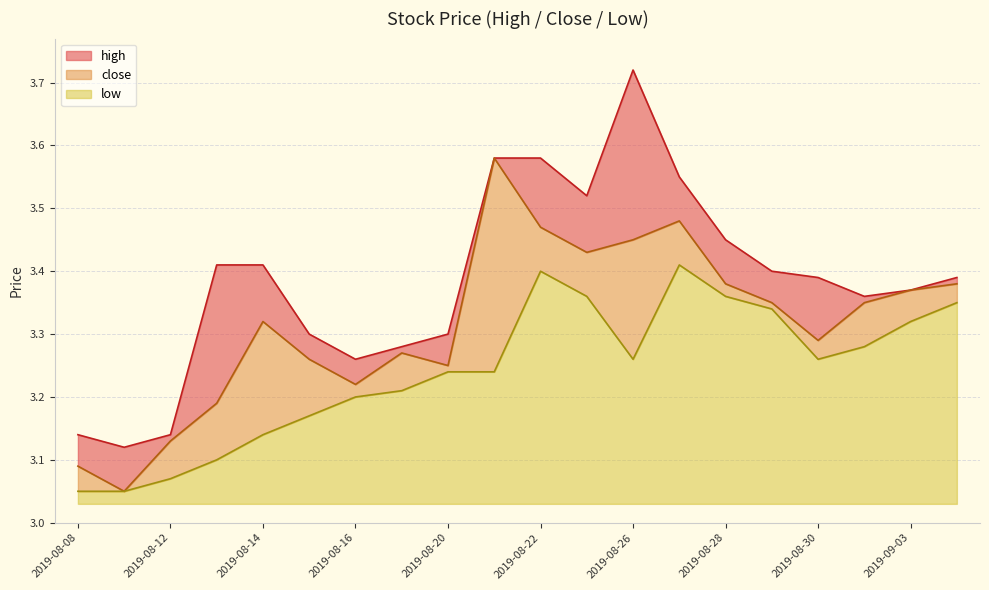

The value of low at 2019-09-04 is 3.4. True or false?

True